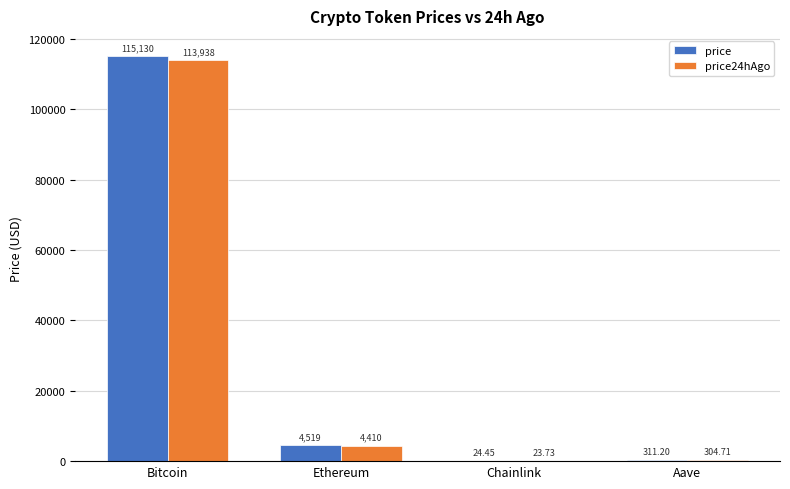

What are all the series names shown in the legend?

price, price24hAgo